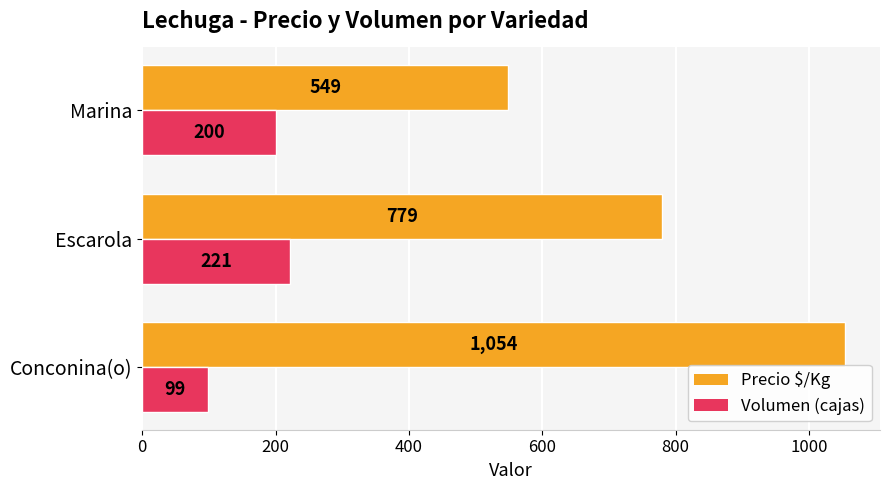

What is the sum of all Volumen (cajas) values?

520